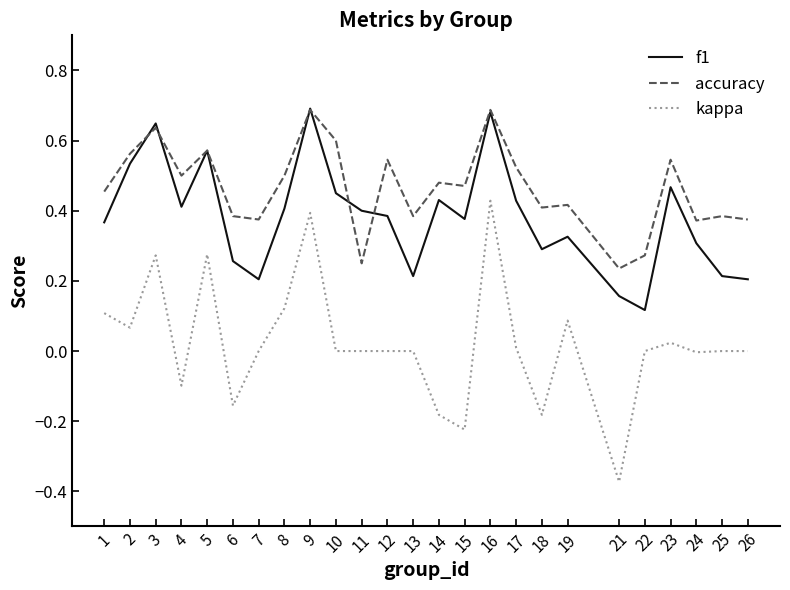

How many lines are shown in the chart?

3